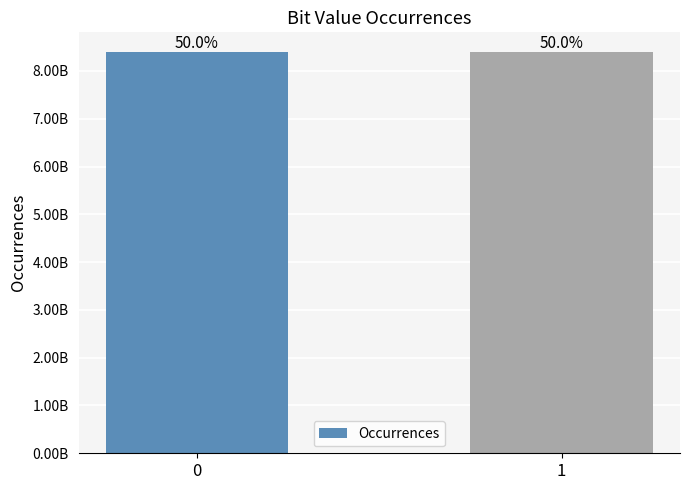

What is the difference between the maximum and minimum values?

1170596